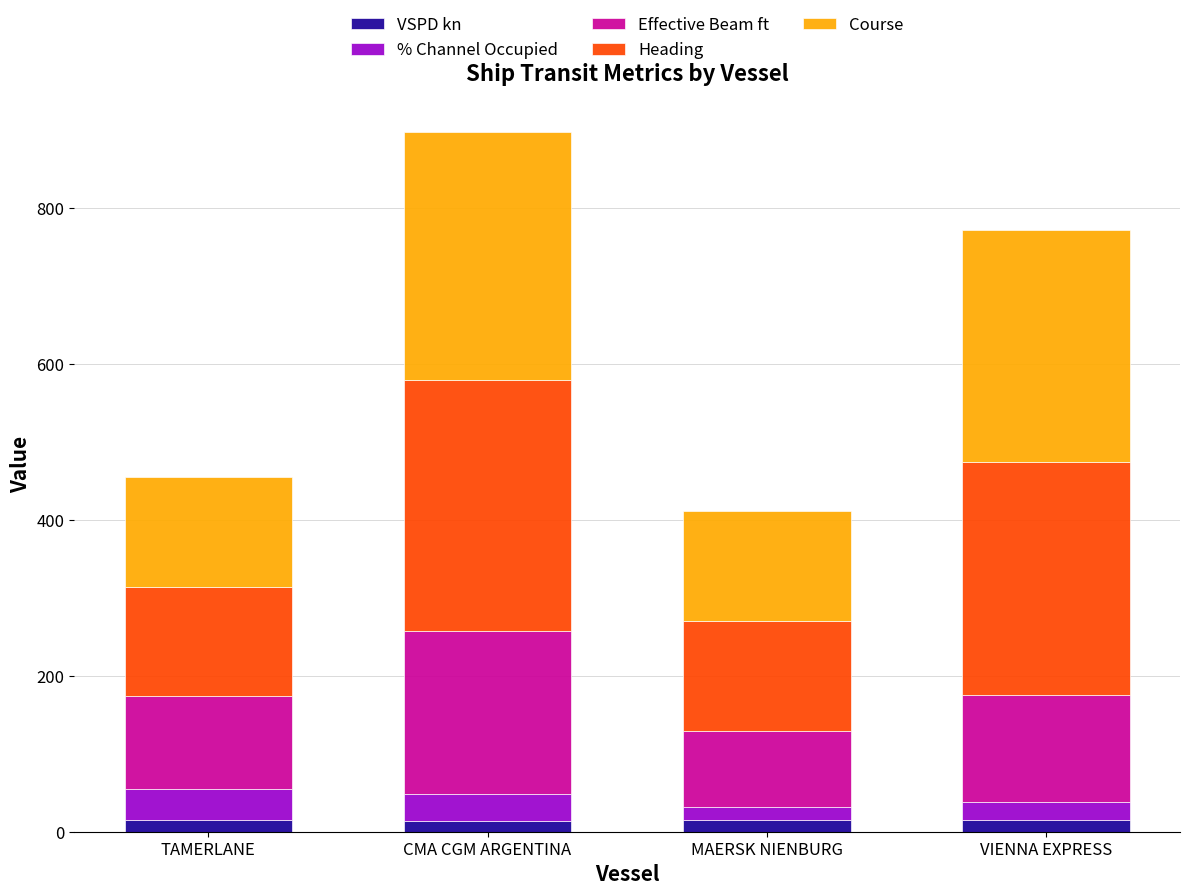

At which category is the sum across all series the highest?

CMA CGM ARGENTINA